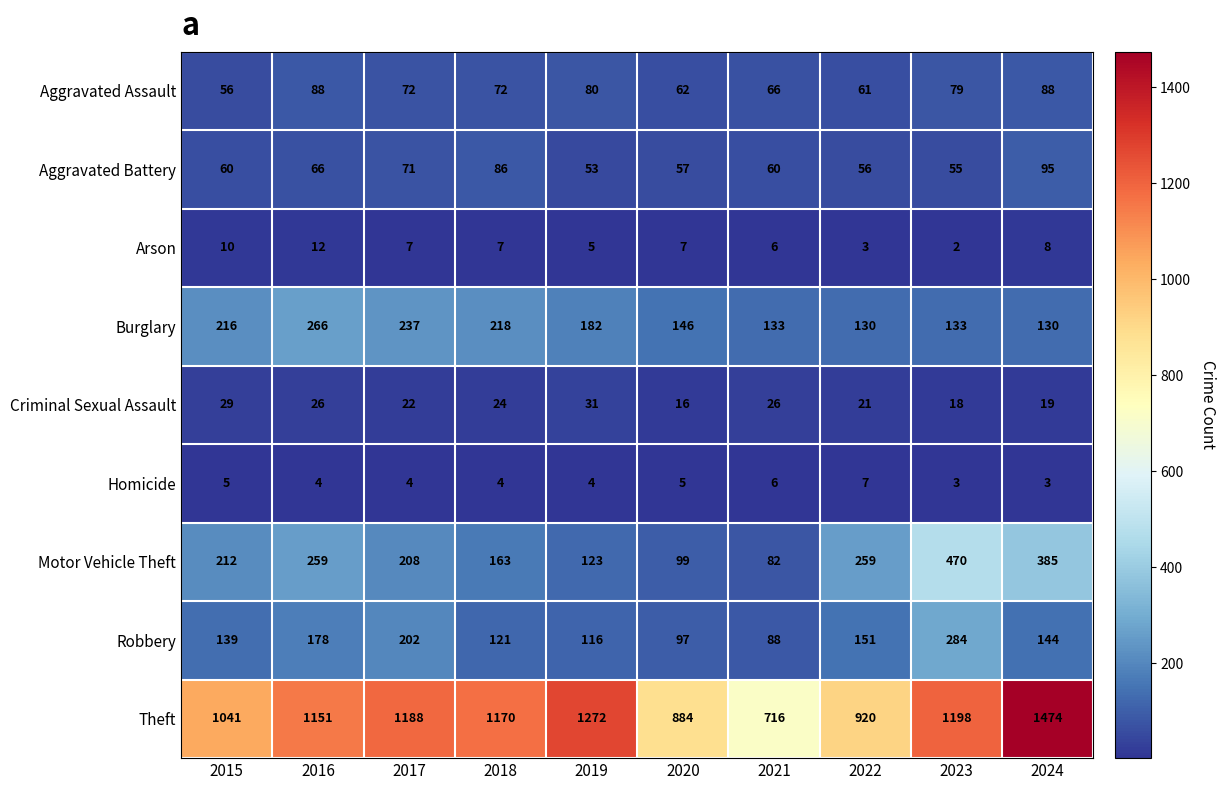

What is the approximate value of Aggravated Battery at 2022?

56